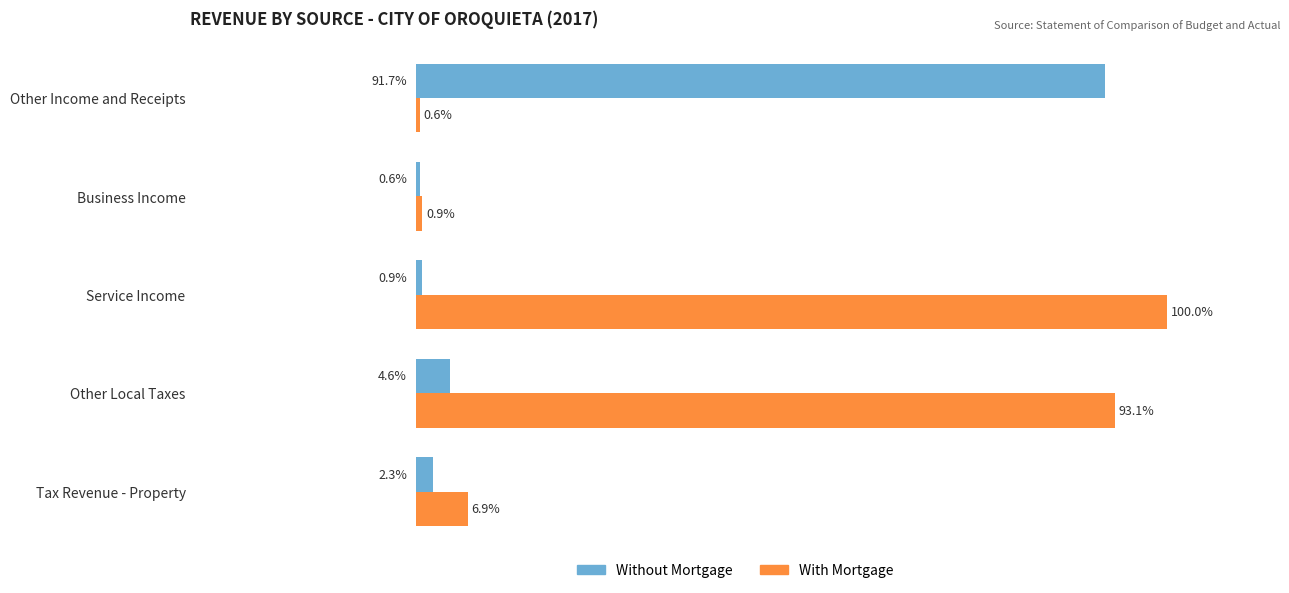

Where is Without Mortgage nearest to the value 46?

Other Local Taxes